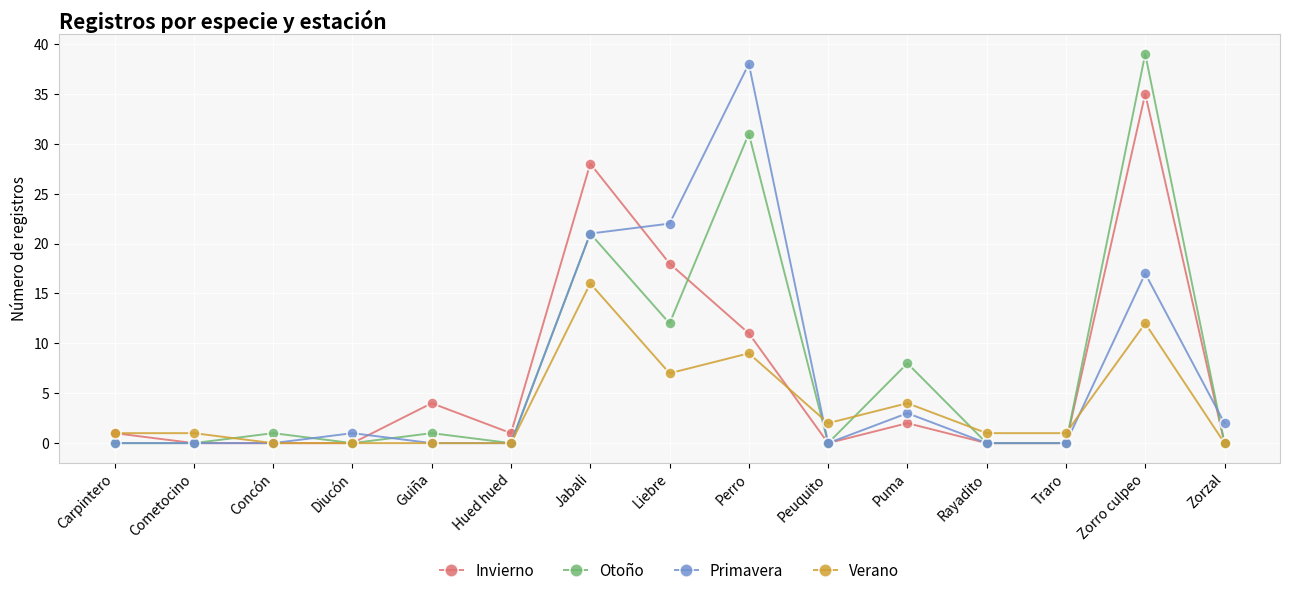

At which category does the chart reach its peak across all series?

Zorro culpeo